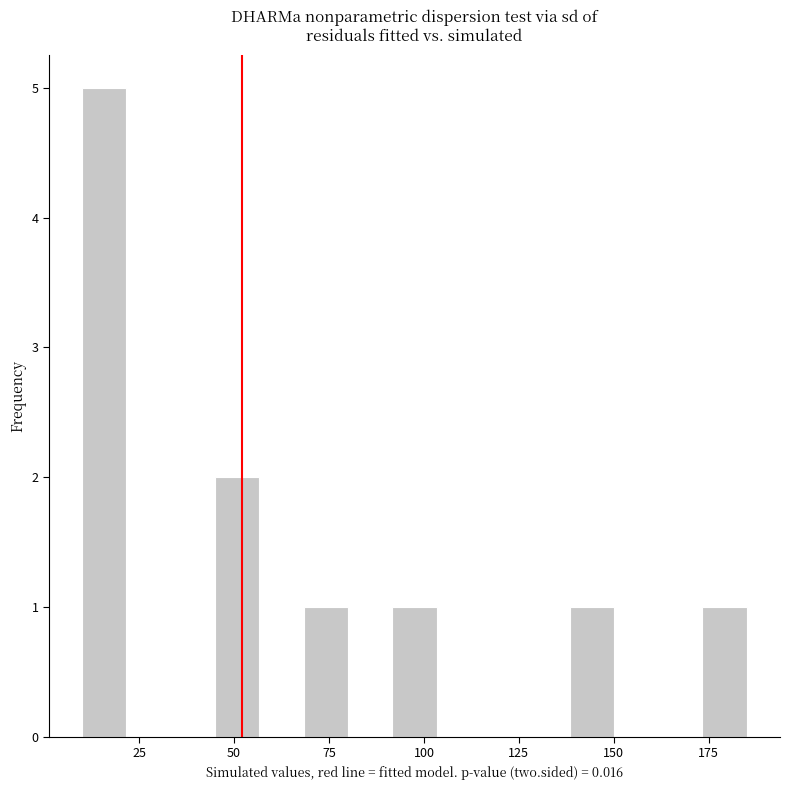

Around what value on the x-axis is the tallest bar? Give the approximate position of its centre, as read against the axis.

15